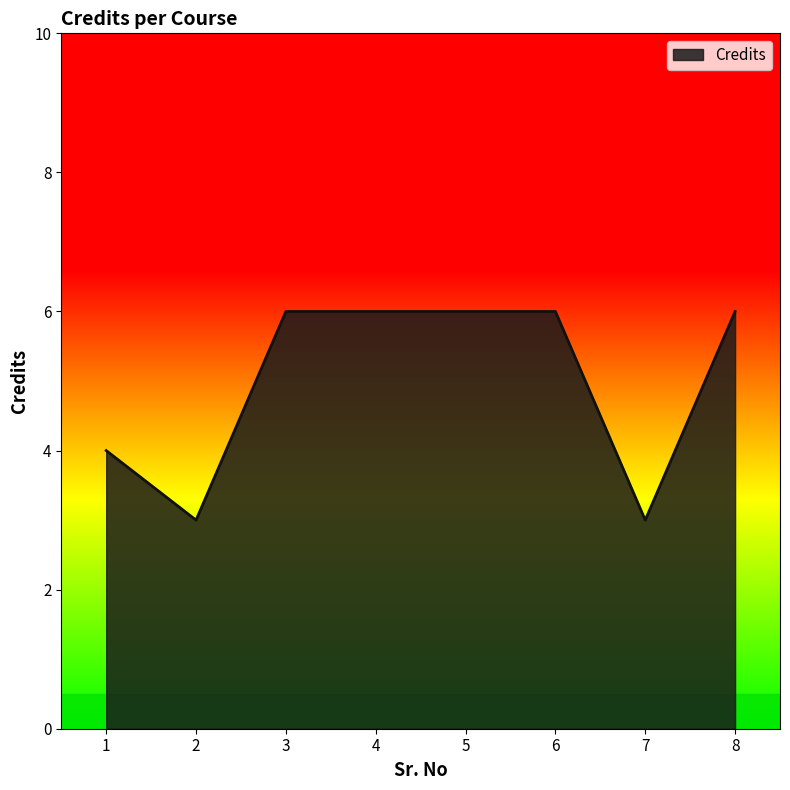

The chart shows a value of 3 at 3. True or false?

False